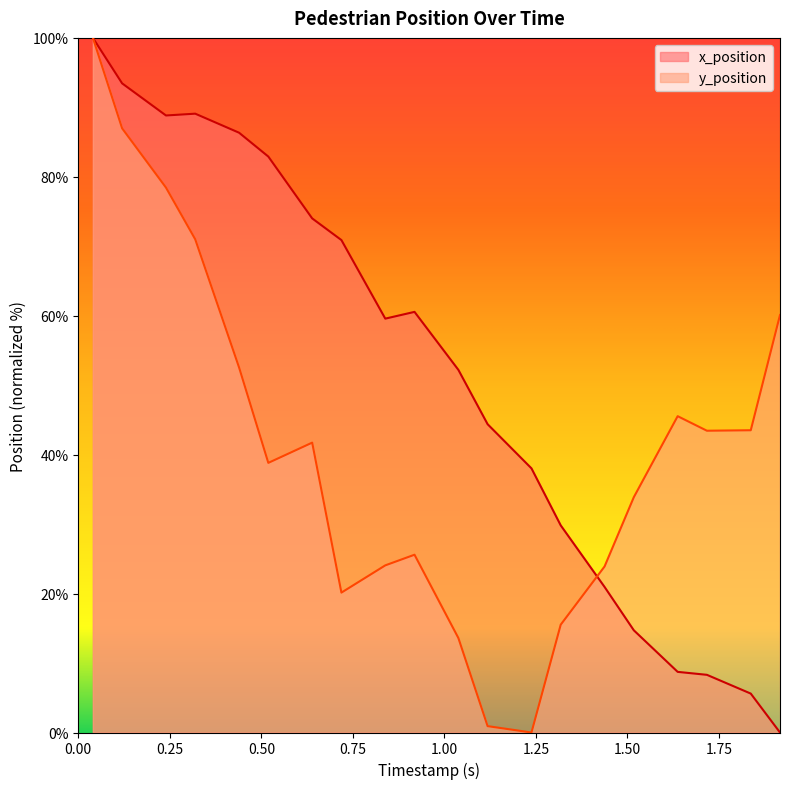

Which series has the largest total across all categories?

x_position